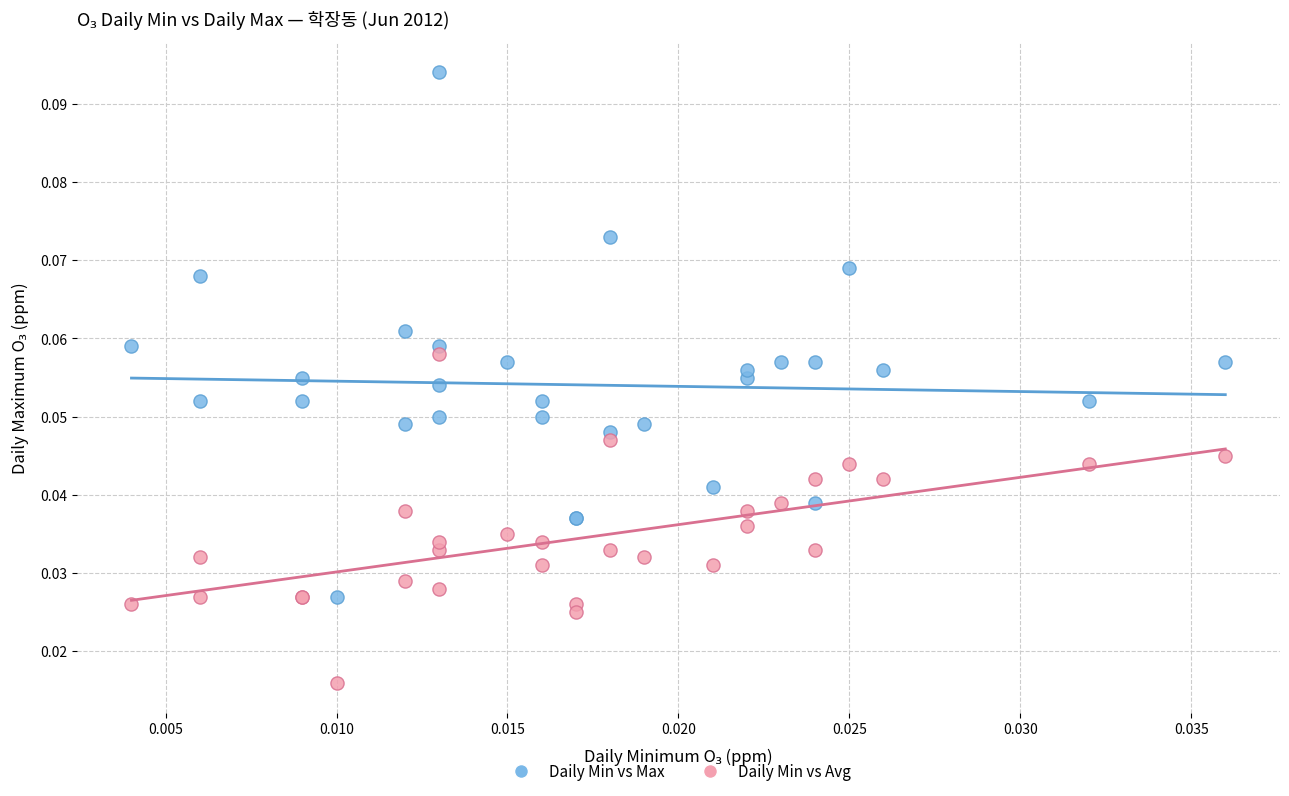

Which series contains the highest Y value?

Daily Min vs Max